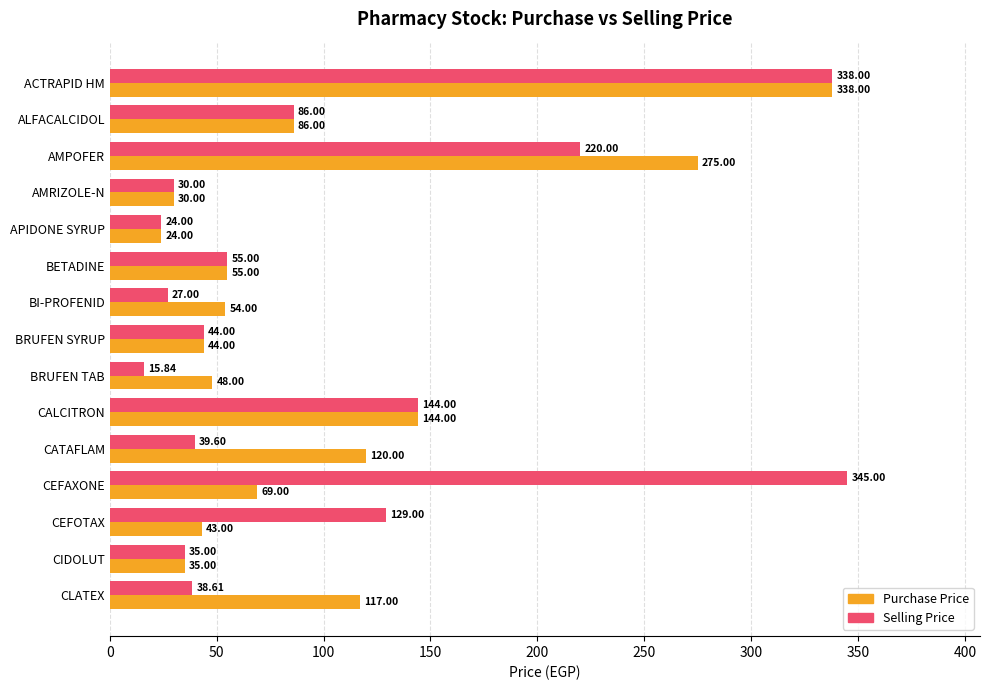

Rank the series by their average value, from highest to lowest.

Selling Price, Purchase Price